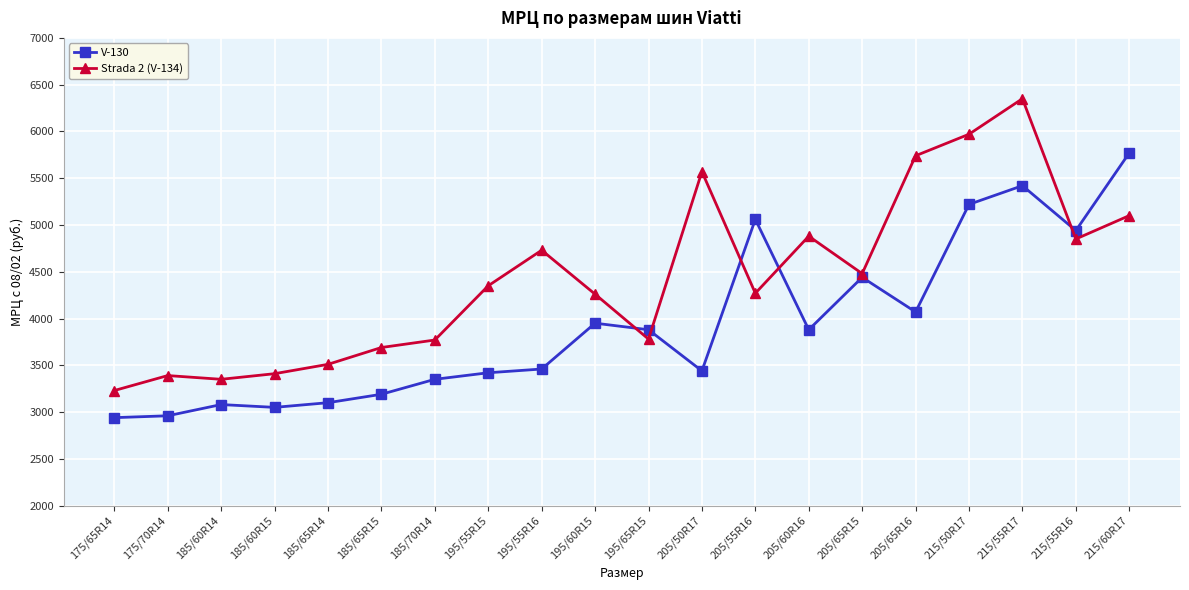

What is the difference between the V-130 values at 185/65R15 and 175/65R14?

250